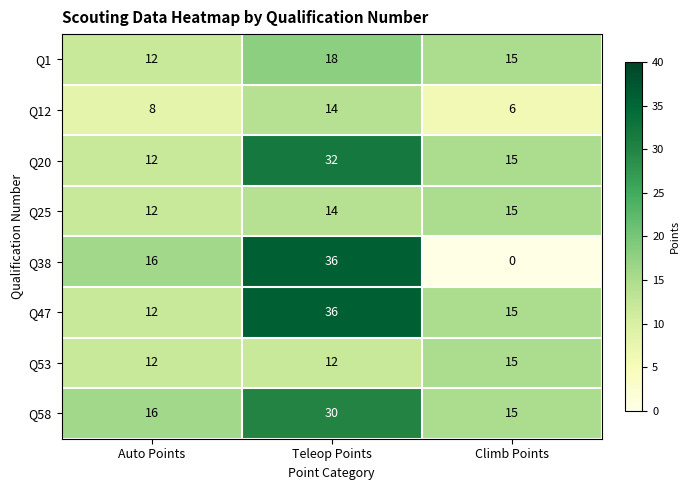

Reading left to right, transcribe all the data shown in this chart.

Q1: 12	18	15
Q12: 8	14	6
Q20: 12	32	15
Q25: 12	14	15
Q38: 16	36	0
Q47: 12	36	15
Q53: 12	12	15
Q58: 16	30	15